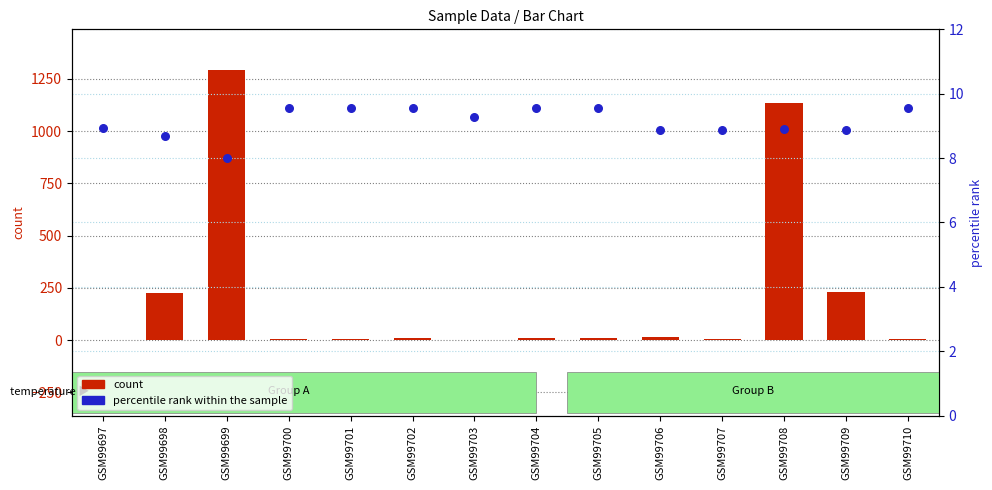

What are all the series names shown in the legend?

count, percentile rank within the sample